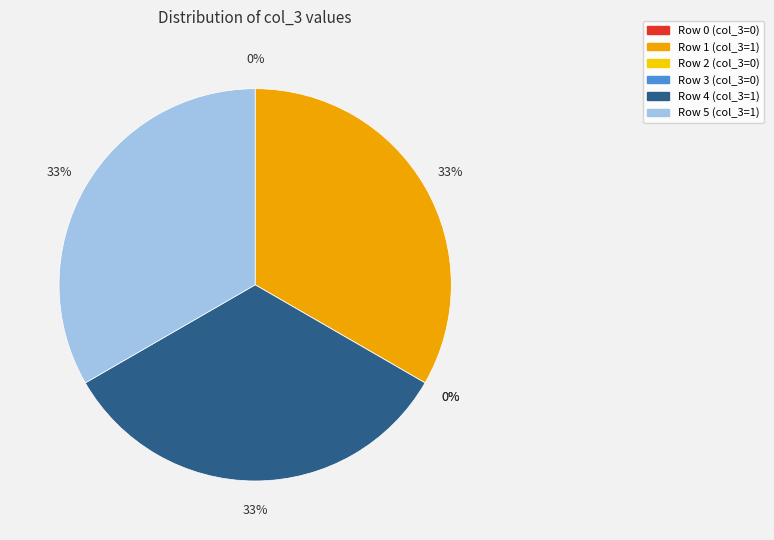

To the nearest percent, what is the difference between the largest and smallest slice percentages?

33%